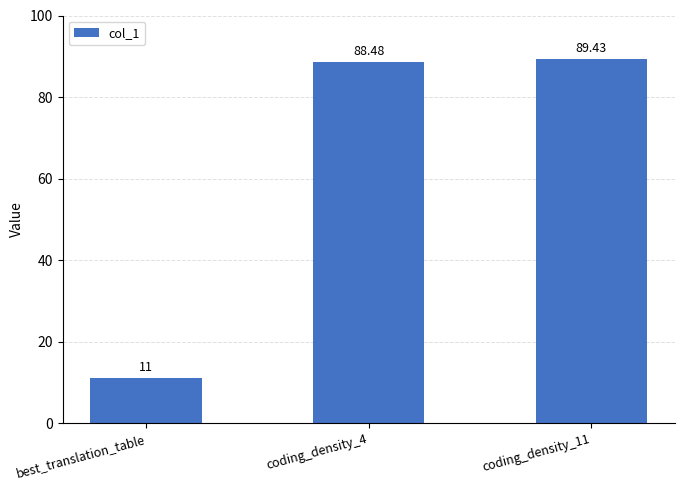

What is the difference between the maximum and minimum values?

78.4